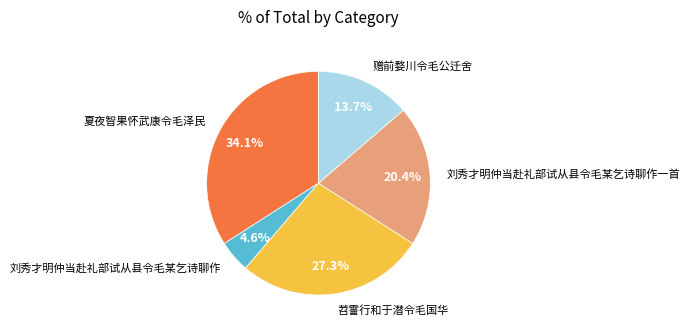

How many segments does this pie chart have?

5